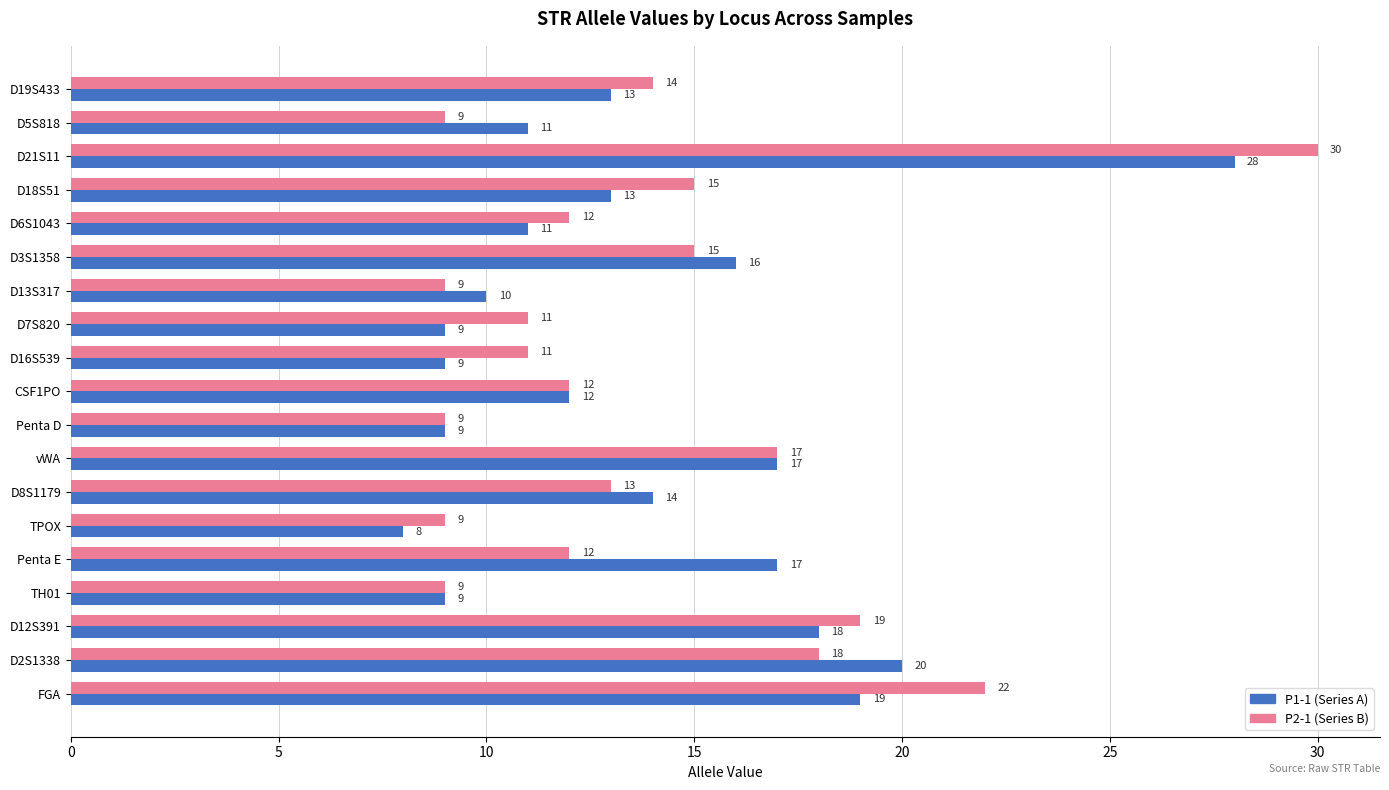

What is the total value across all series at D5S818?

20